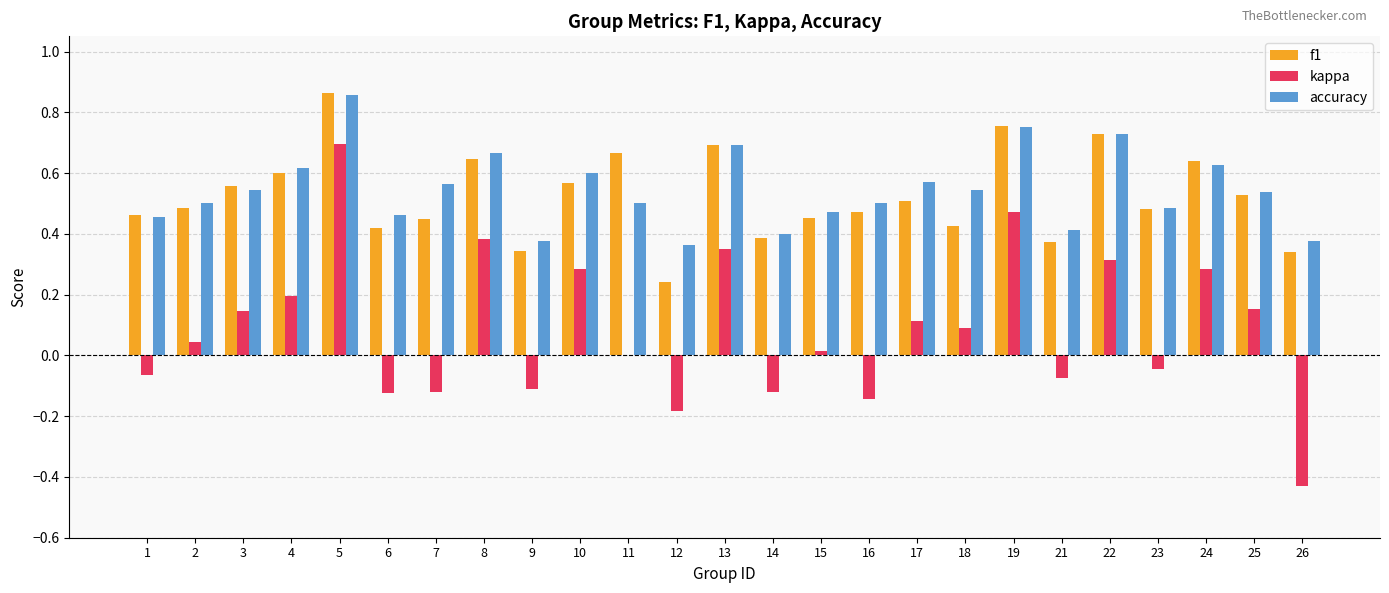

The kappa series shows 0.2 at 5. True or false?

False